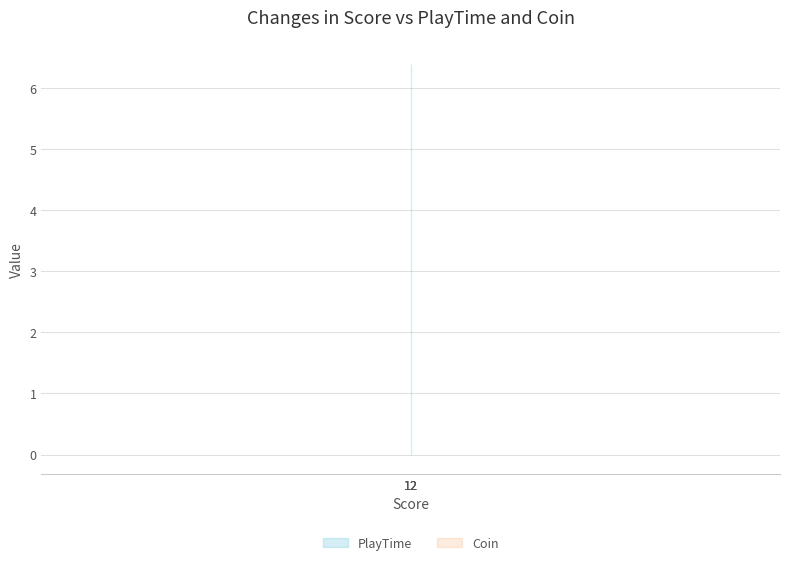

Rank the series by their maximum value, from highest to lowest.

PlayTime, Coin